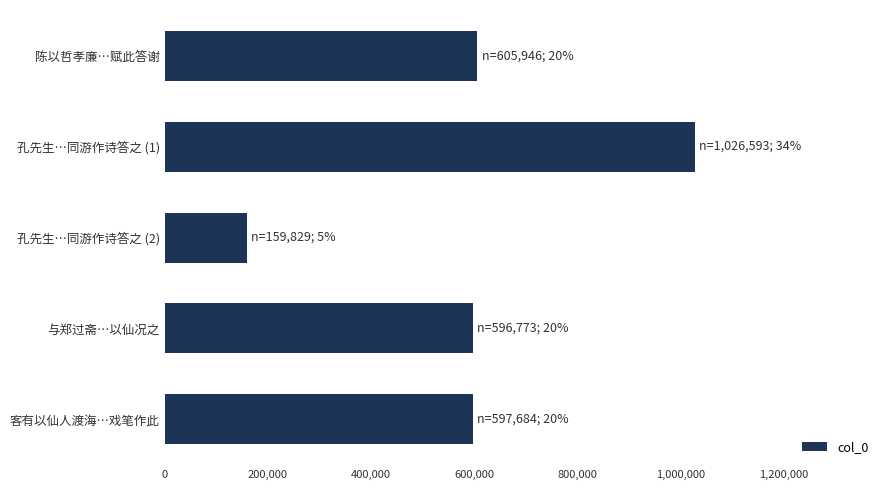

At which category does the chart reach its peak across all series?

孔先生…同游作诗答之 (1)